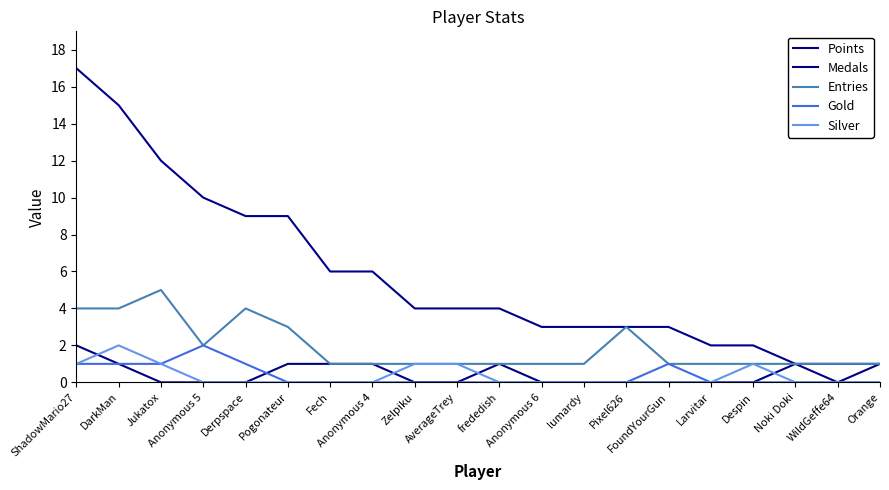

What are all the series names shown in the legend?

Points, Medals, Entries, Gold, Silver